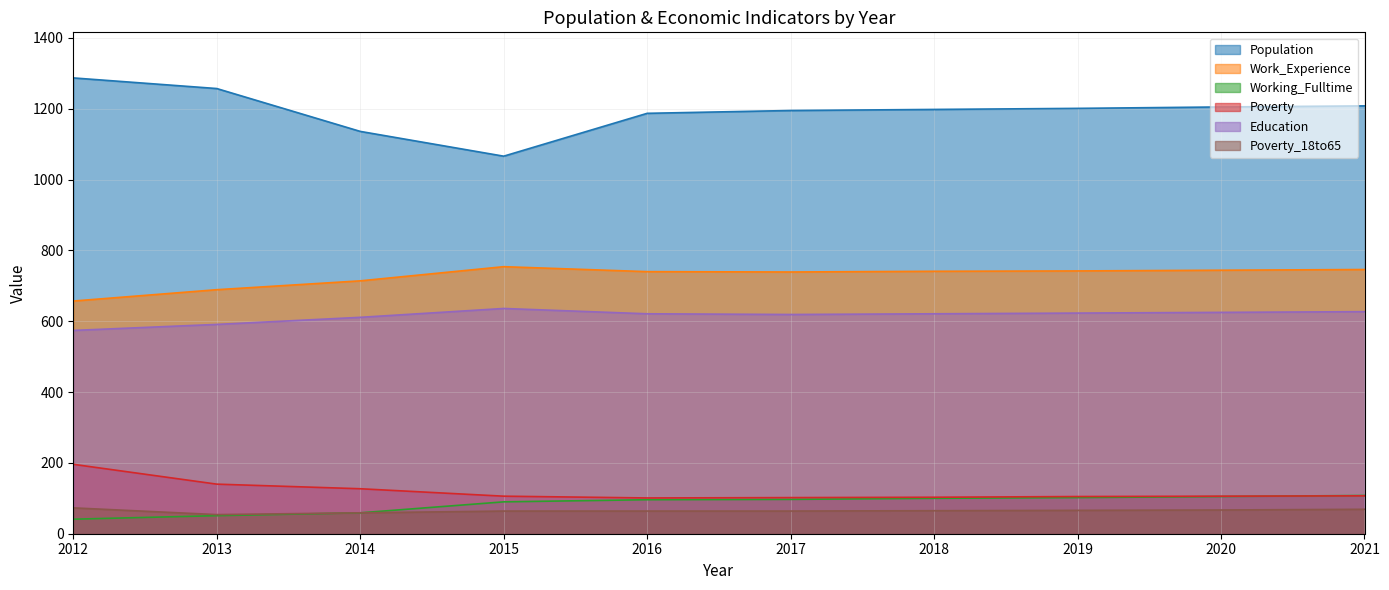

Where is Poverty nearest to the value 148?

2013